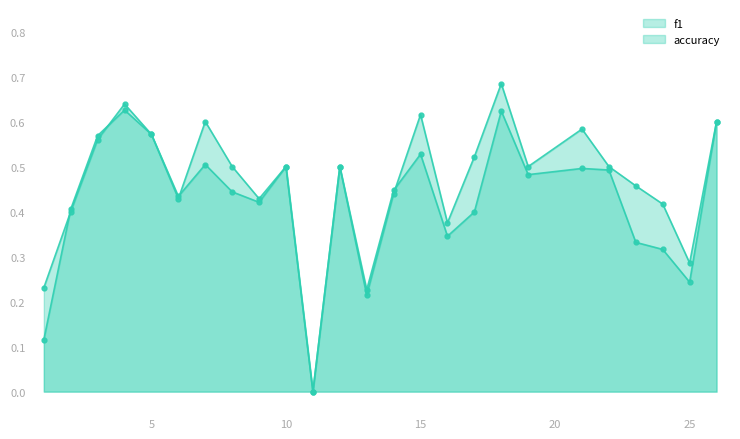

True or false: f1_line has more than 2 points higher than both neighbors.

True